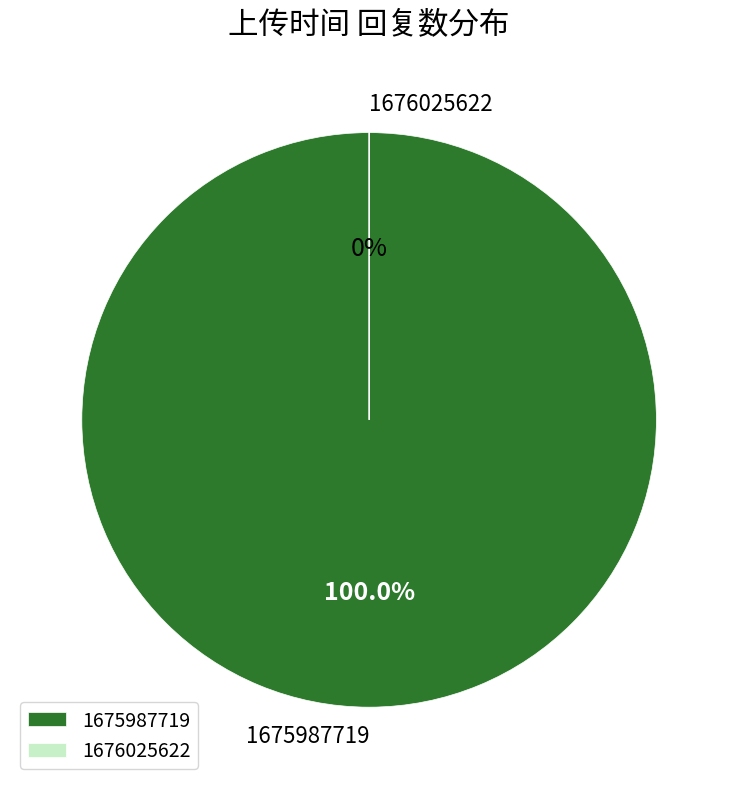

Rank the categories by value from lowest to highest.

1676025622, 1675987719